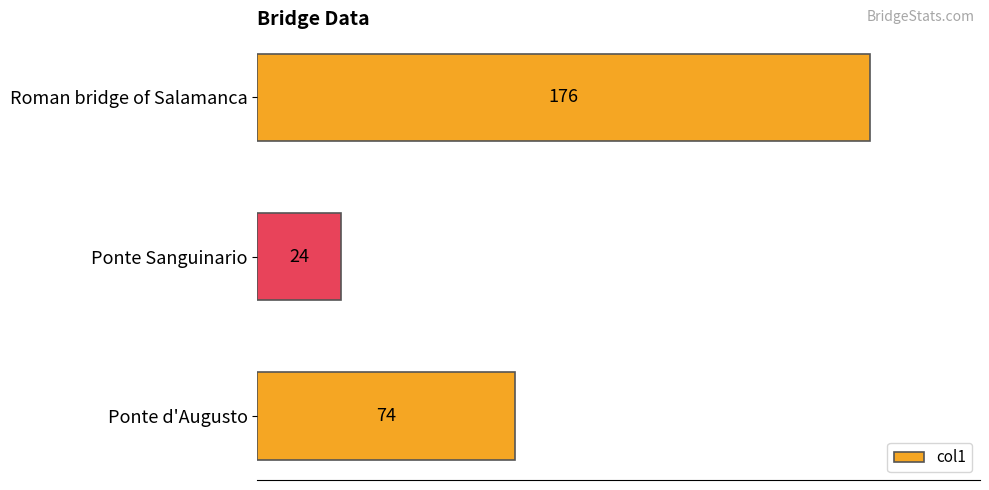

What is the difference between the maximum and second lowest values?

102